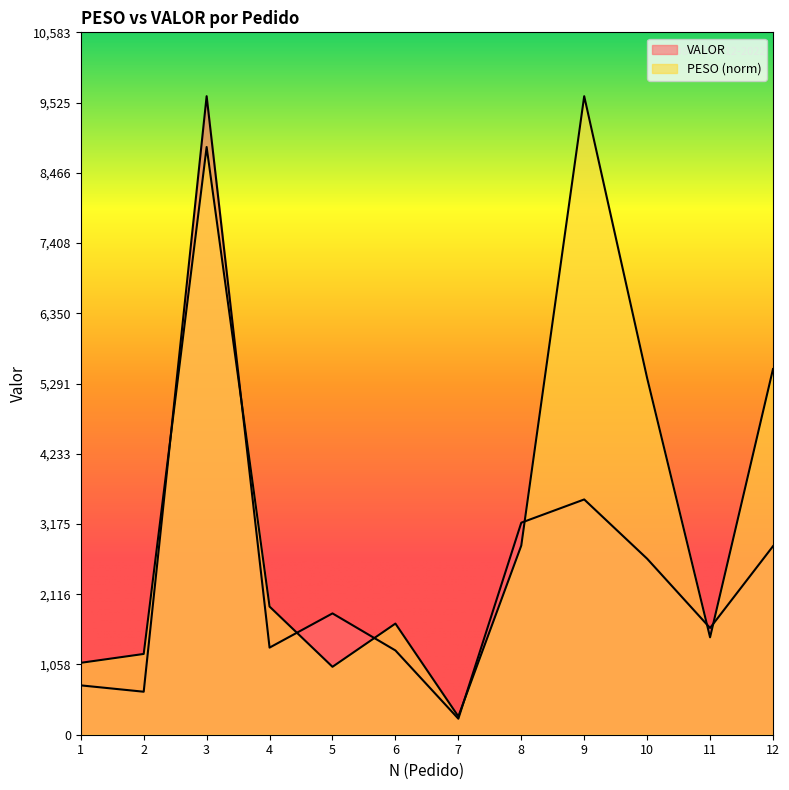

List the series in order of their peak value, highest first.

PESO, VALOR